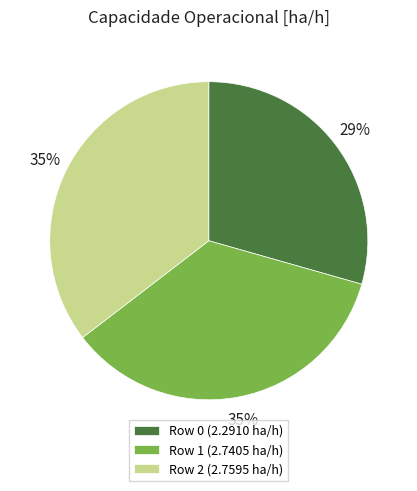

To the nearest percent, what is the average slice percentage?

33%